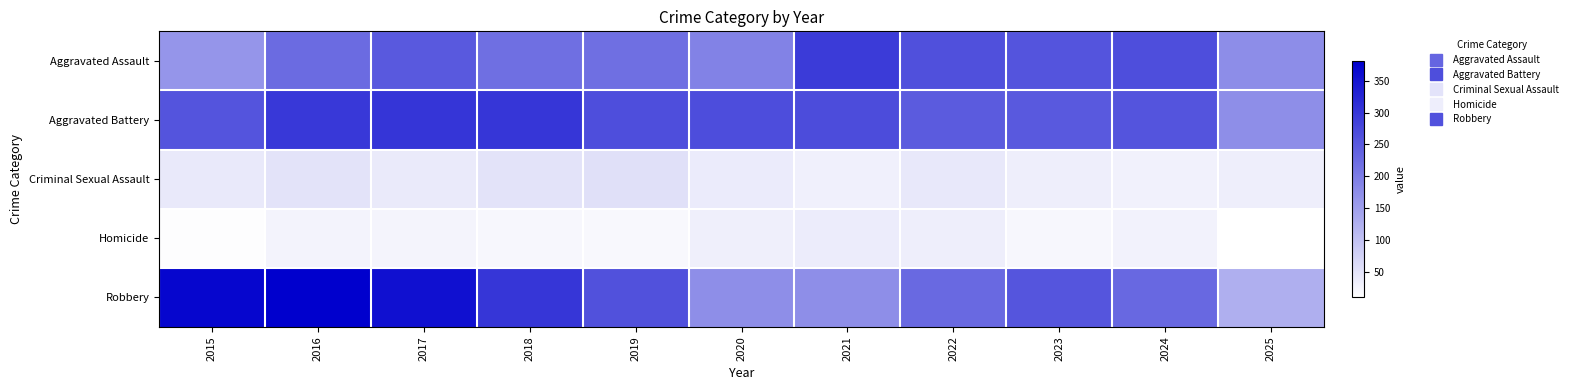

What is the smallest value displayed?

10